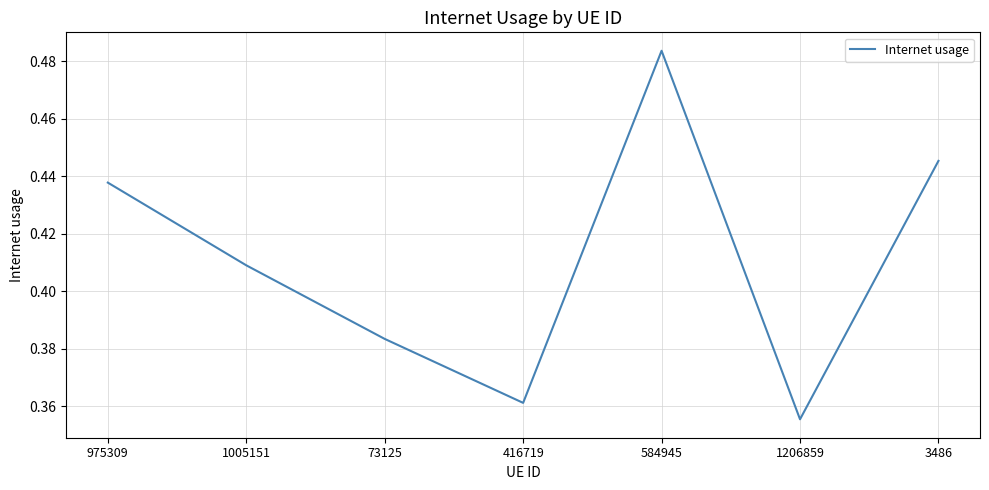

Which label corresponds to the largest value in the chart?

584945